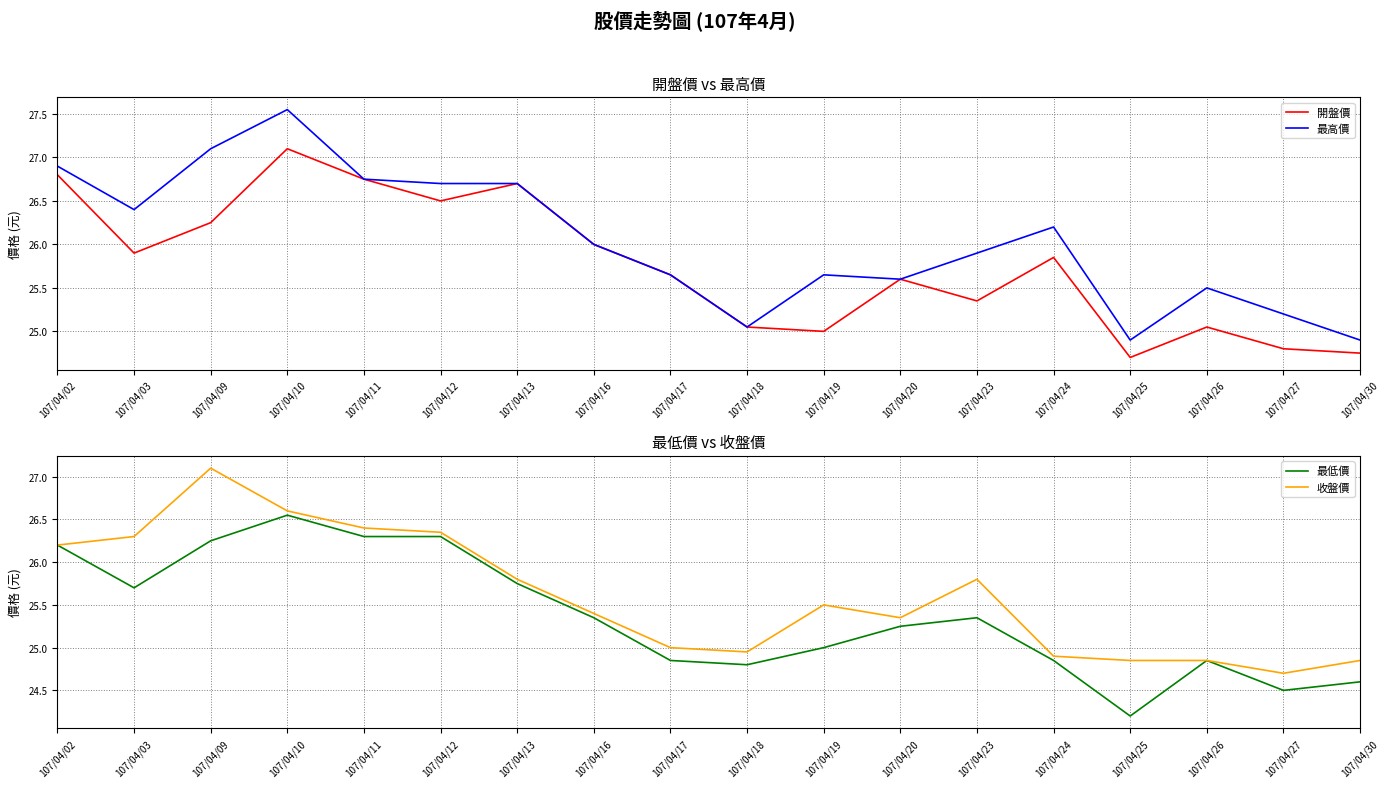

At which label does 最低價 first exceed 25?

107/04/02